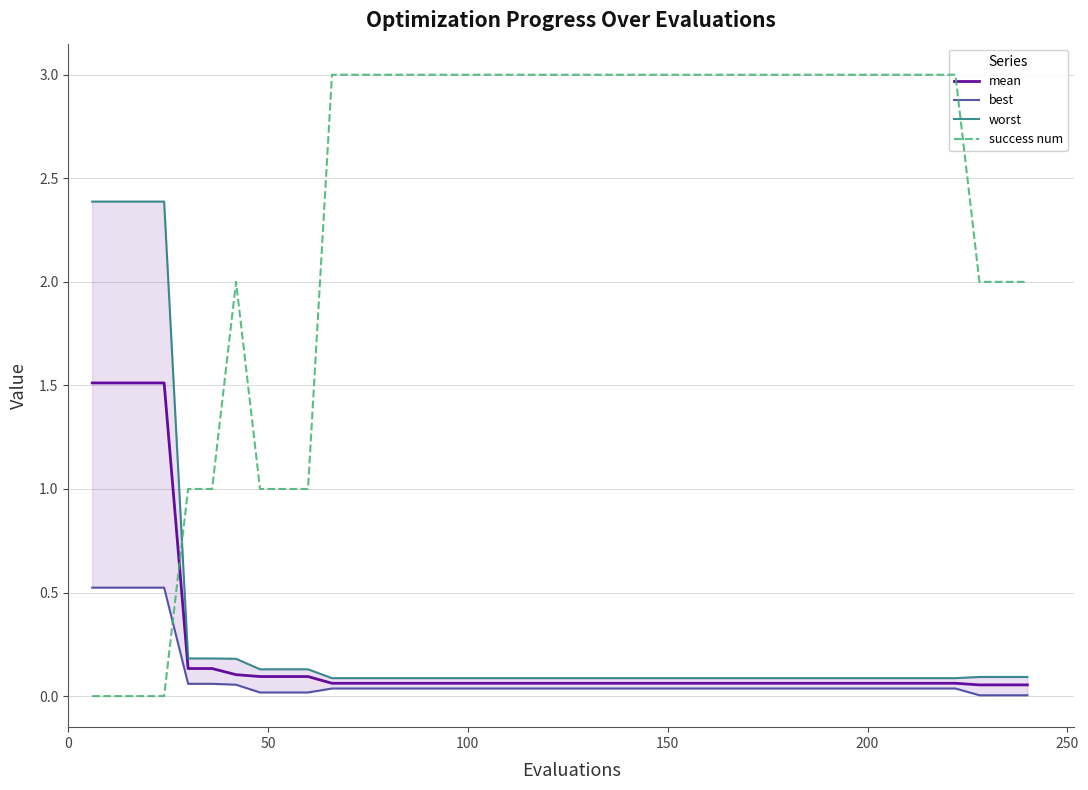

What is the highest value of the worst series?

2.4